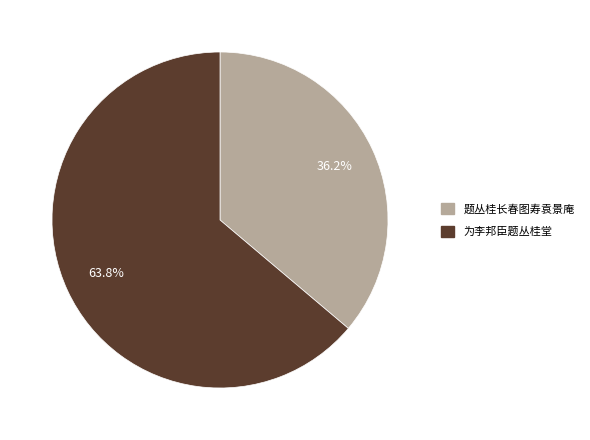

Which category has the smallest portion of the pie?

题丛桂长春图寿袁景庵